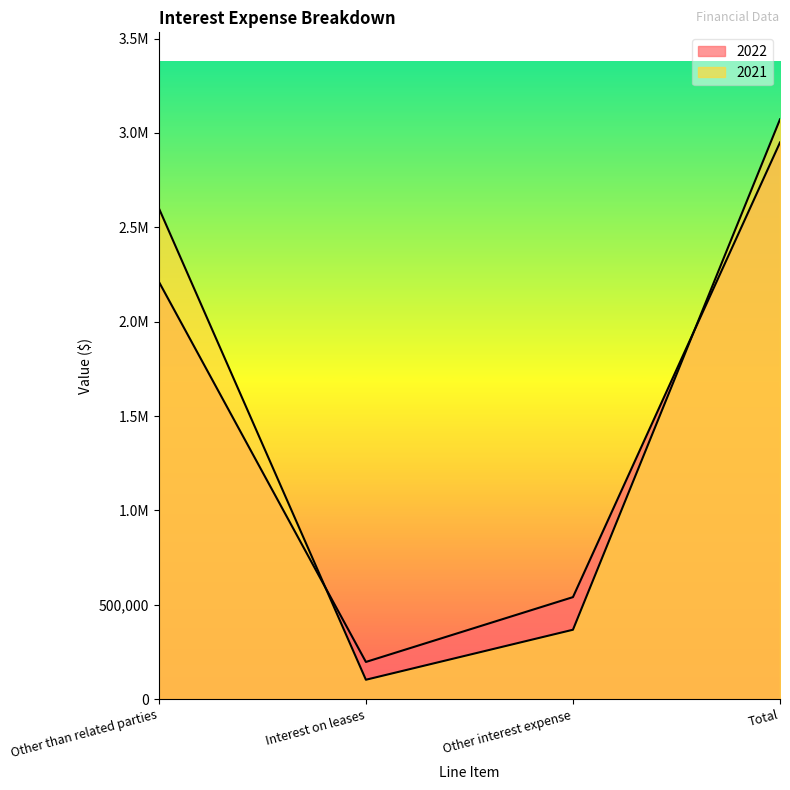

What is the value of the 2022 point at the 2nd from the left?

197276